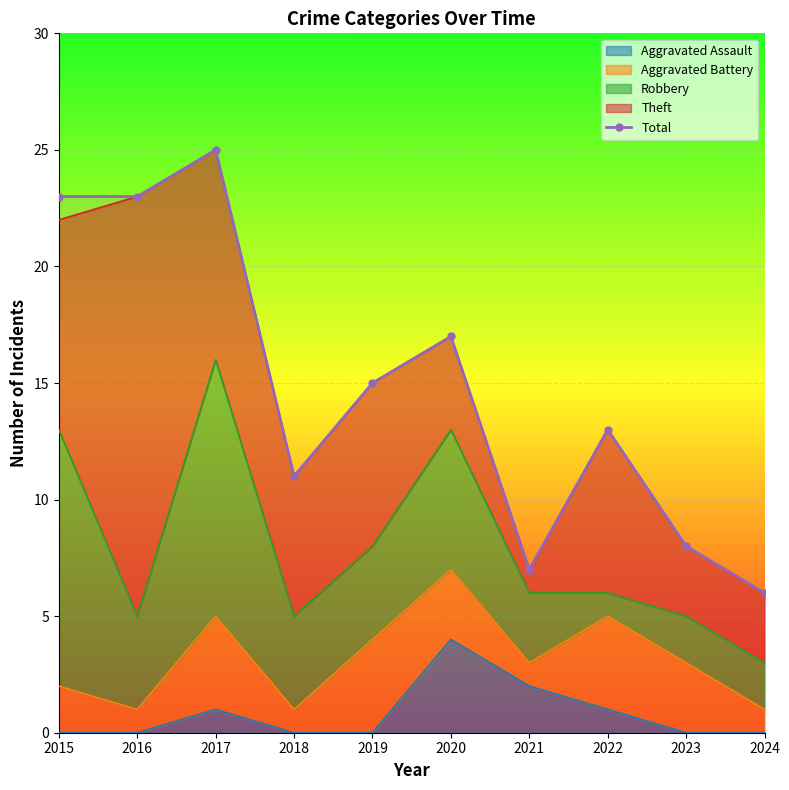

How many lines are shown in the chart?

1